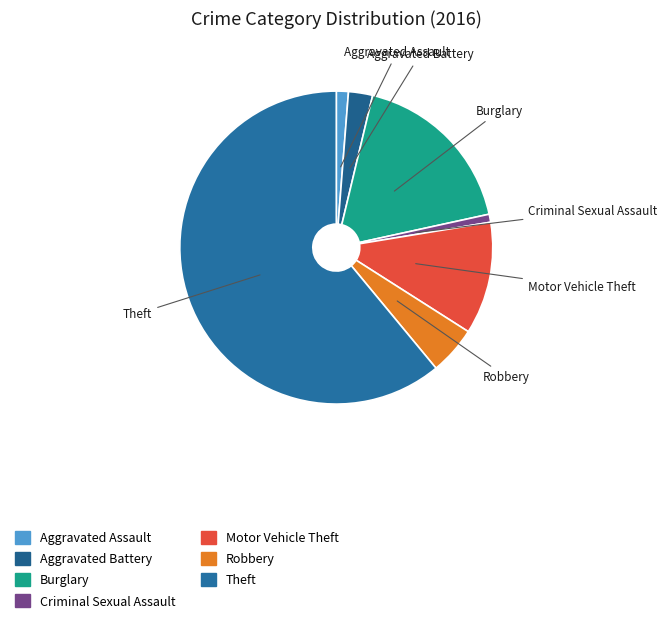

Is it true that Aggravated Assault is 10% of the pie?

False